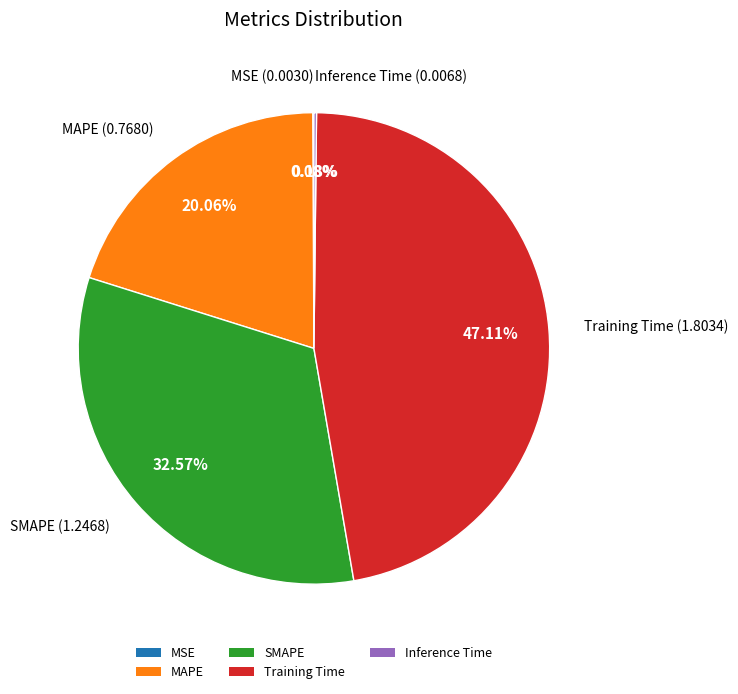

Is the sum of Training Time and SMAPE greater than half?

Yes